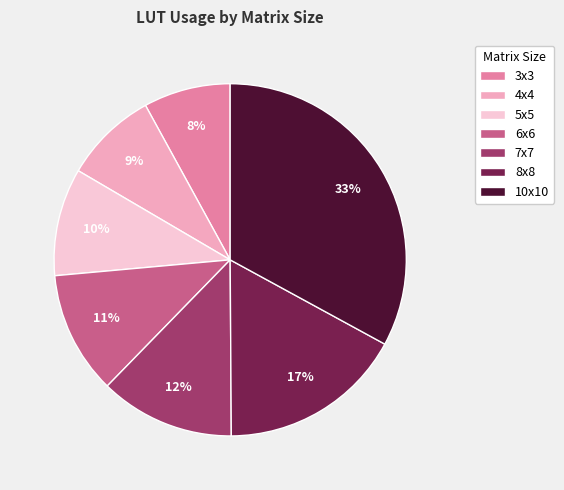

What is the smallest slice in the pie chart?

3x3